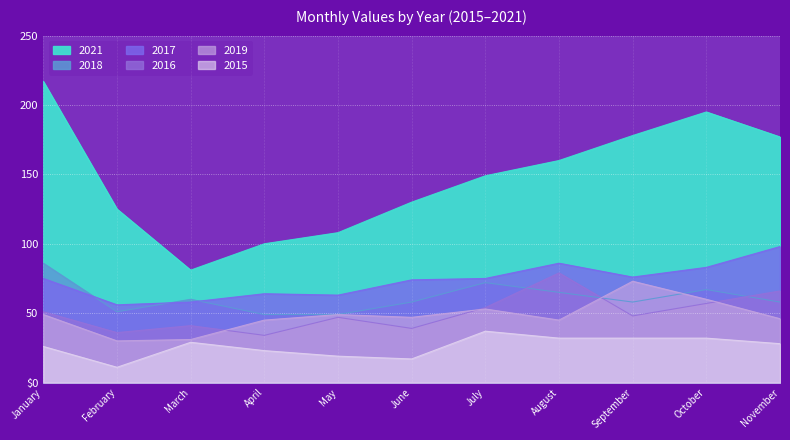

Is it true that 2015 equals 11 at February?

True